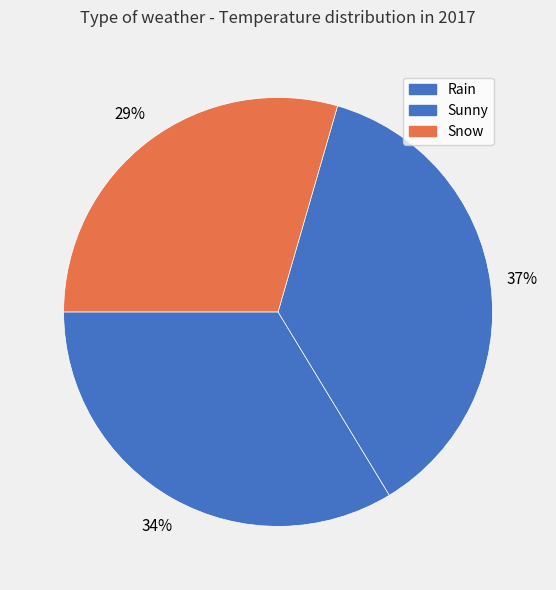

How many slices are in this pie chart?

3